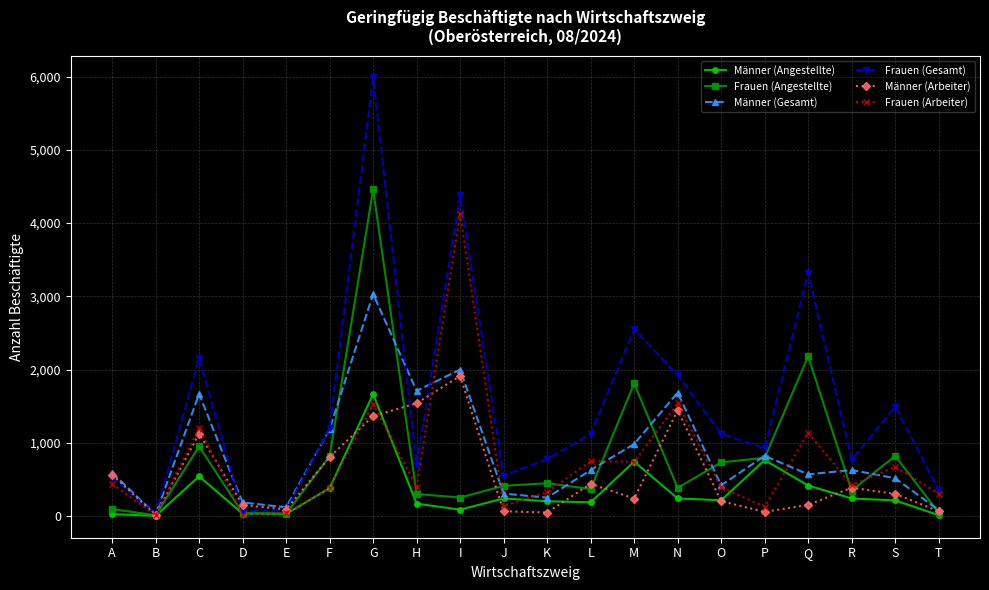

Is it true that Männer (Arbeiter) equals 1540 at H?

True